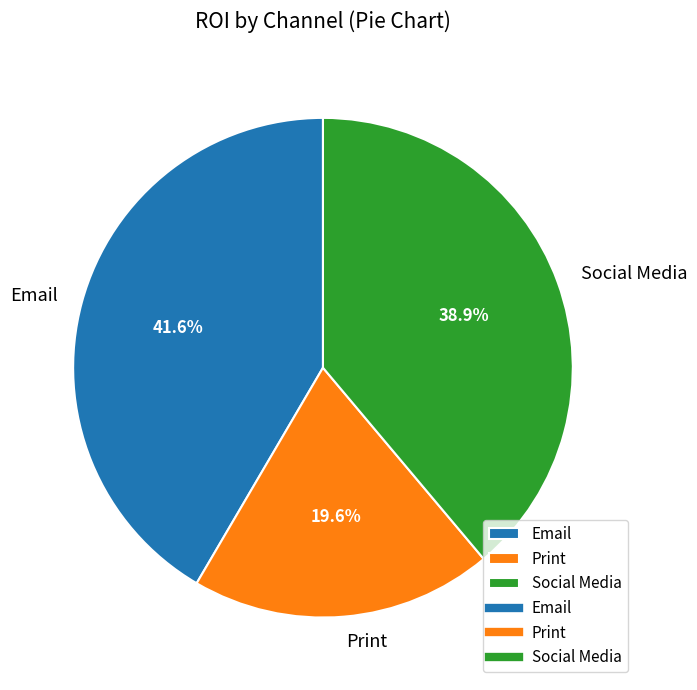

How many slices are in this pie chart?

3